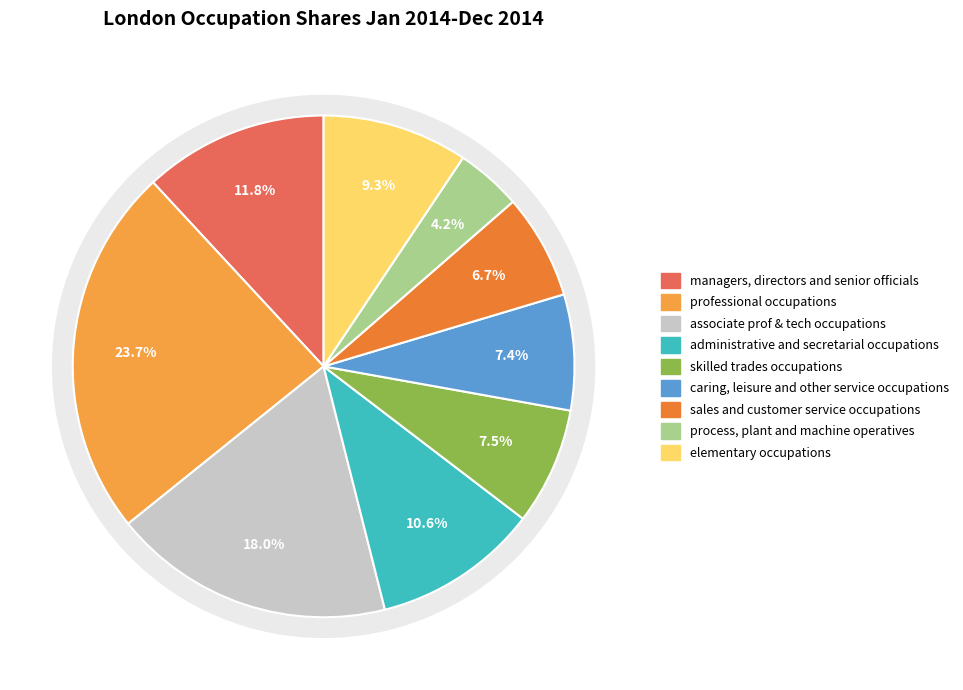

What is the smallest slice in the pie chart?

process, plant and machine operatives